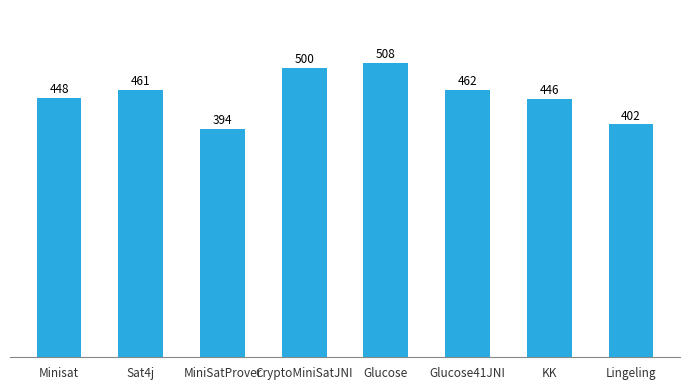

Are the bars grouped side by side (vs. stacked)?

No